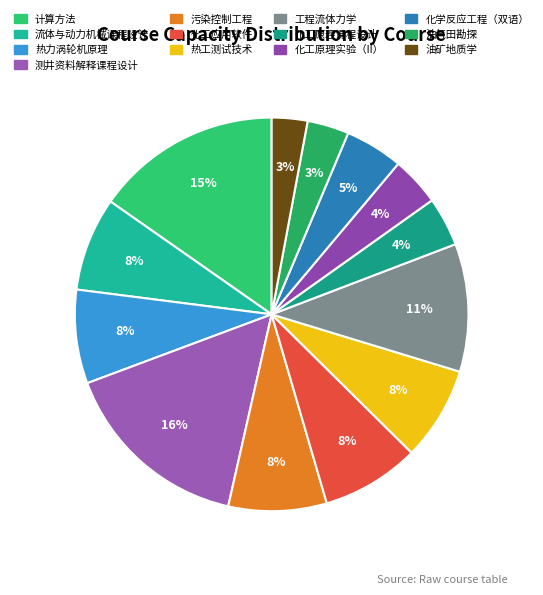

True or false: 油矿地质学 accounts for 3% of the total.

True